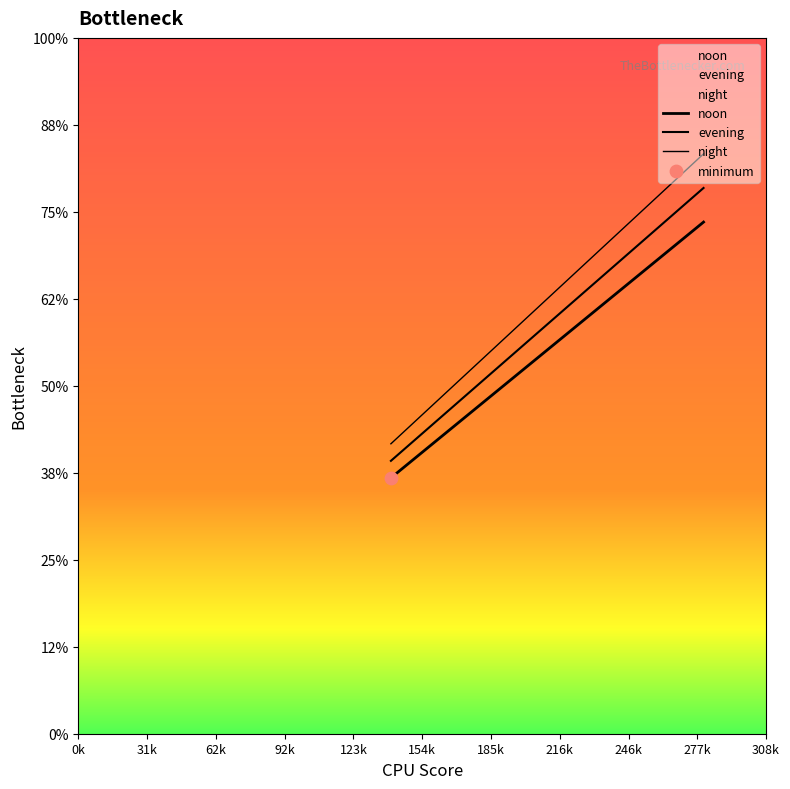

Which series has the largest total across all categories?

night